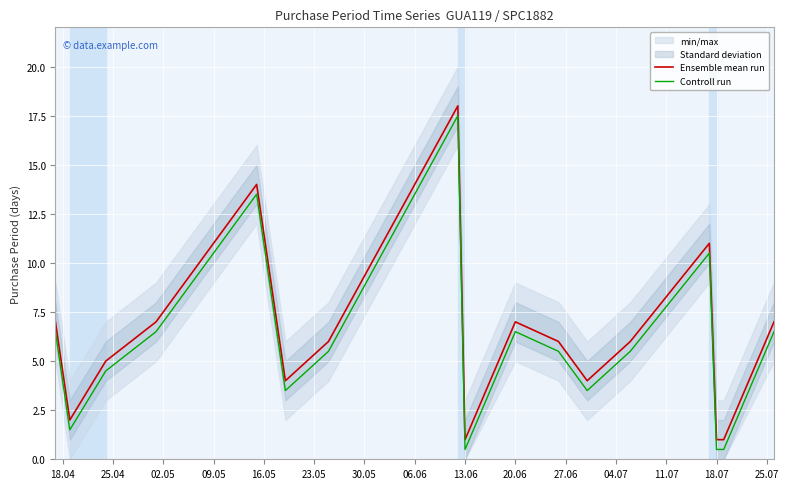

The Ensemble mean run series shows 1.0 at 13.06. True or false?

True